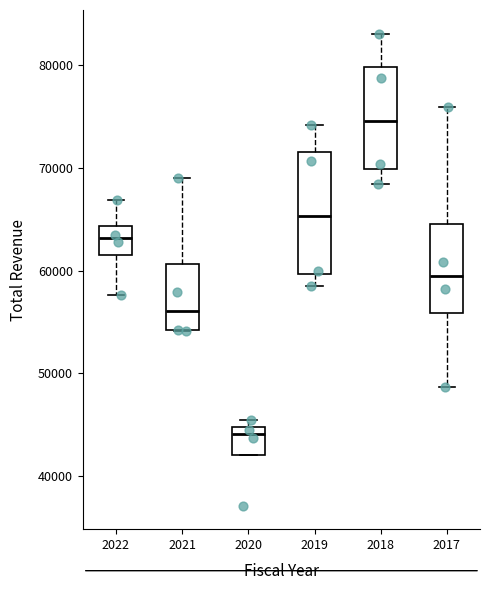

Reading left to right, read every box against the y-axis: the position of its median line, the range the box covers, and the ends of its whiskers. The values are not printed on the chart, so give them approximately, as read against the axis.

2022: median 63000, box 62000 to 64000, whiskers 58000 to 67000
2021: median 56000, box 54000 to 61000, whiskers 54000 to 69000
2020: median 44000, box 42000 to 45000, whiskers 42000 to 45000 (just above the box's upper edge)
2019: median 65000, box 60000 to 72000, whiskers 59000 to 74000
2018: median 75000, box 70000 to 80000, whiskers 68000 to 83000
2017: median 60000, box 56000 to 65000, whiskers 49000 to 76000